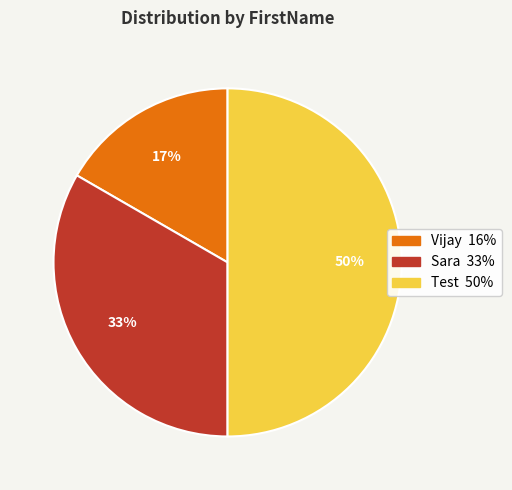

Combined, do Test and Vijay account for over 50%?

Yes